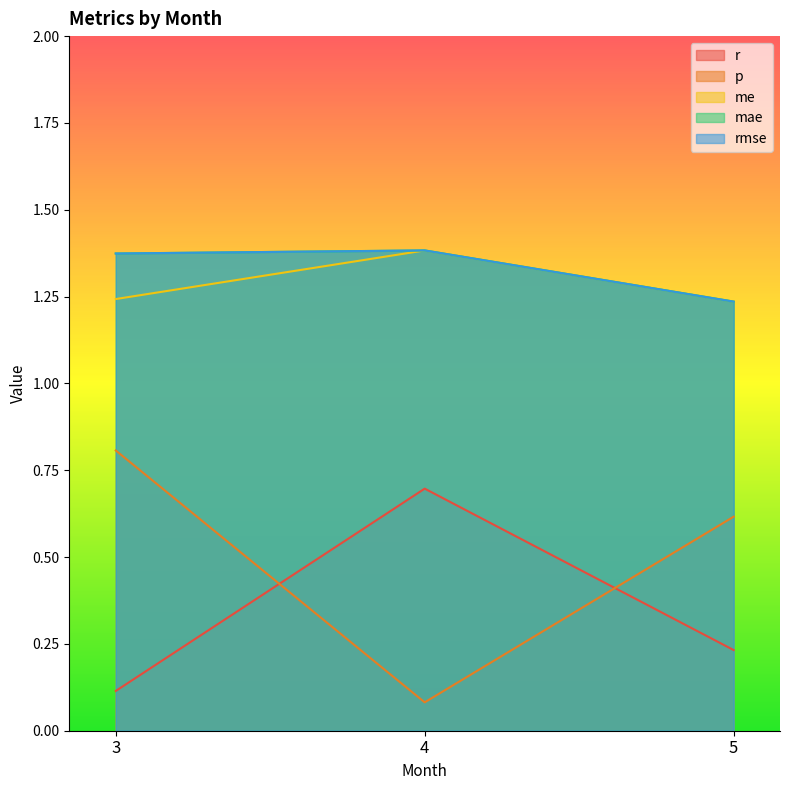

Is it true that rmse equals 1.8 at 3?

False